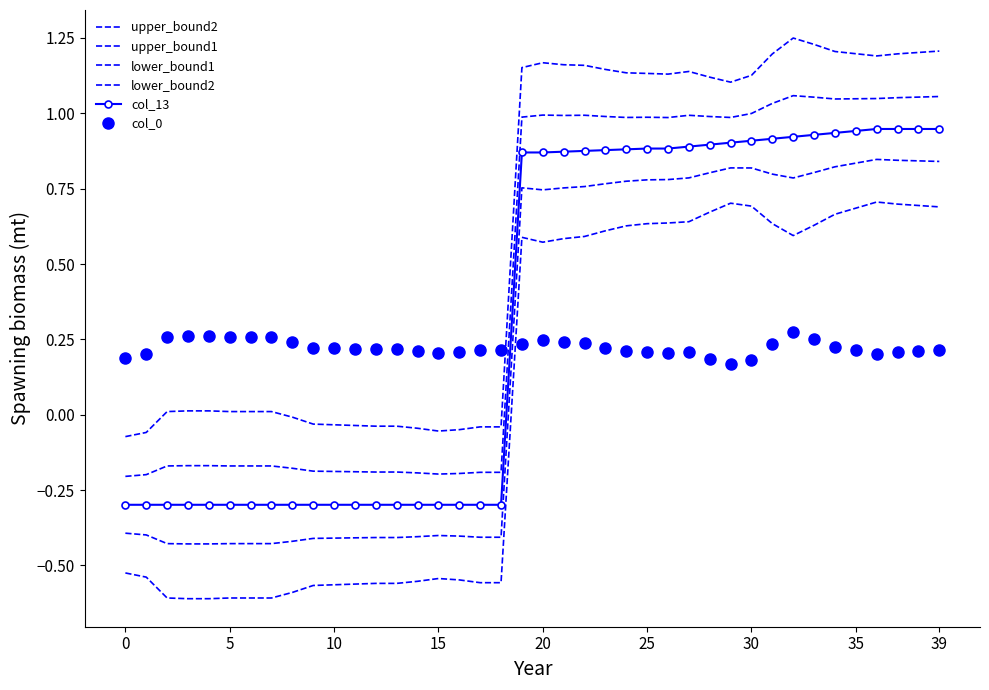

How many values in upper_bound1 are below zero?

19